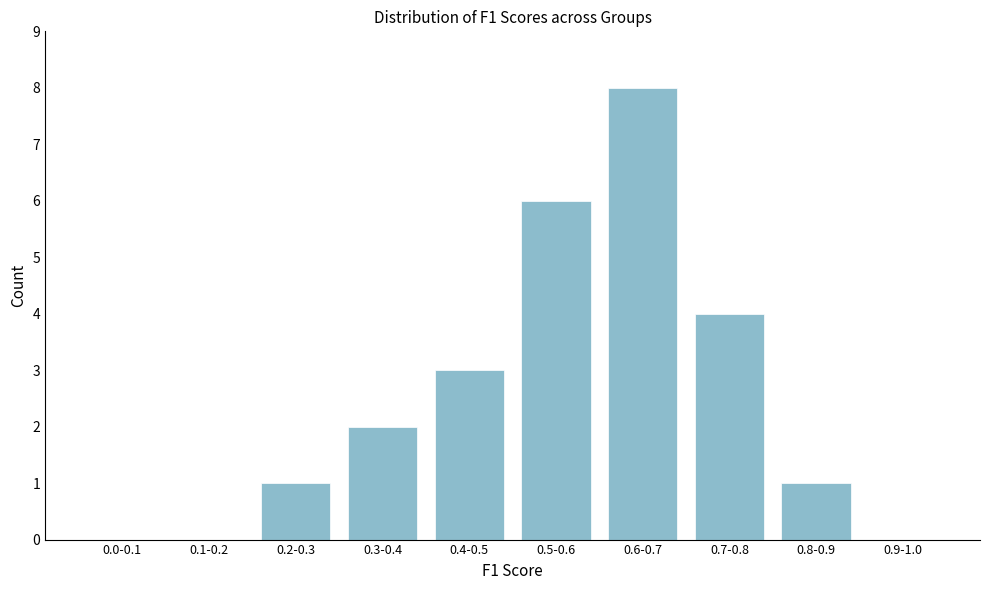

Reading left to right, list all the values displayed in this chart.

0.0-0.1=0	0.1-0.2=0	0.2-0.3=1	0.3-0.4=2	0.4-0.5=3	0.5-0.6=6	0.6-0.7=8	0.7-0.8=4	0.8-0.9=1	0.9-1.0=0